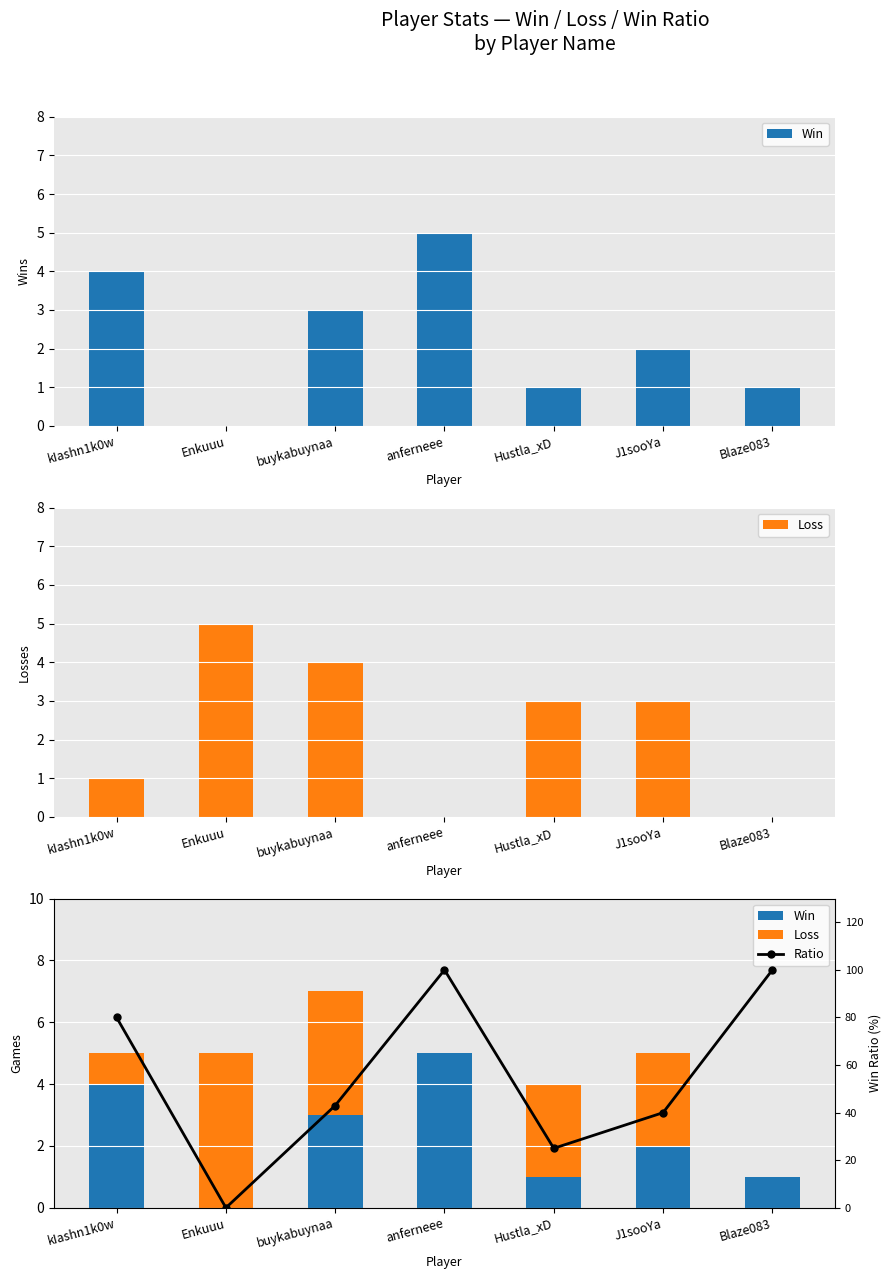

Reading left to right, transcribe all the data shown in this chart.

Win: kIashn1k0w=4	Enkuuu=0	buykabuynaa=3	anferneee=5	Hustla_xD=1	J1sooYa=2	Blaze083=1
Loss: kIashn1k0w=1	Enkuuu=5	buykabuynaa=4	anferneee=0	Hustla_xD=3	J1sooYa=3	Blaze083=0
Ratio: kIashn1k0w=80	Enkuuu=0	buykabuynaa=43	anferneee=100	Hustla_xD=25	J1sooYa=40	Blaze083=100